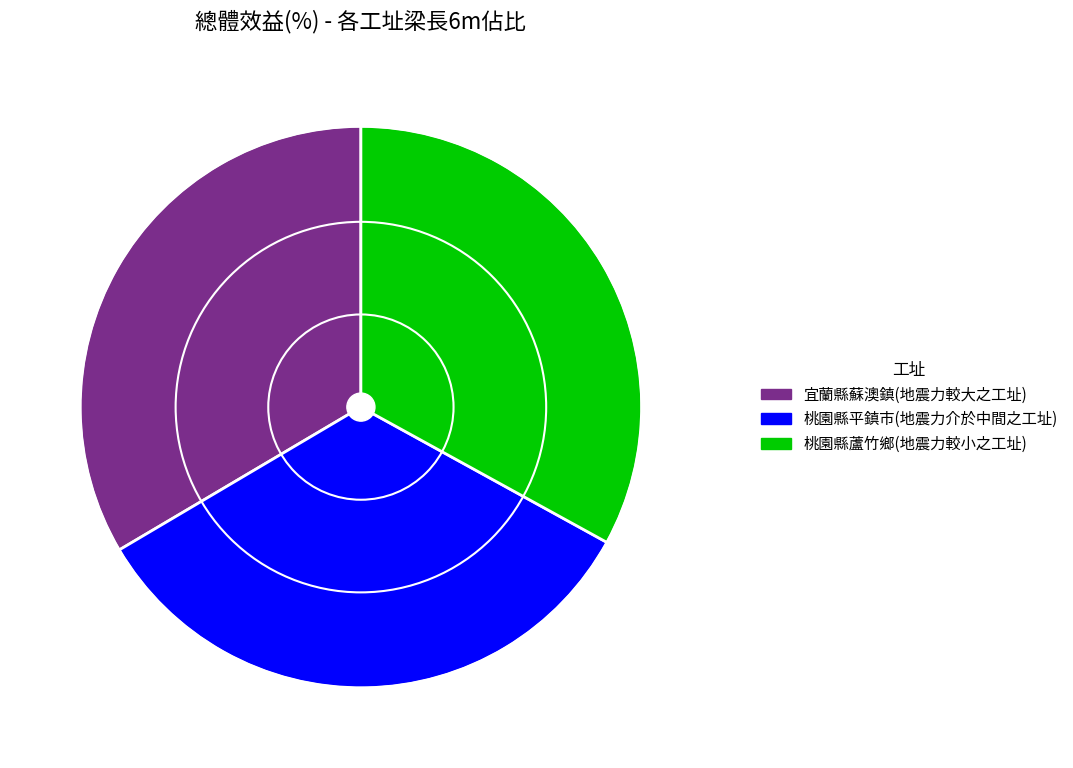

True or false: 桃園縣平鎮市(地震力介於中間之工址) accounts for 34% of the total.

True